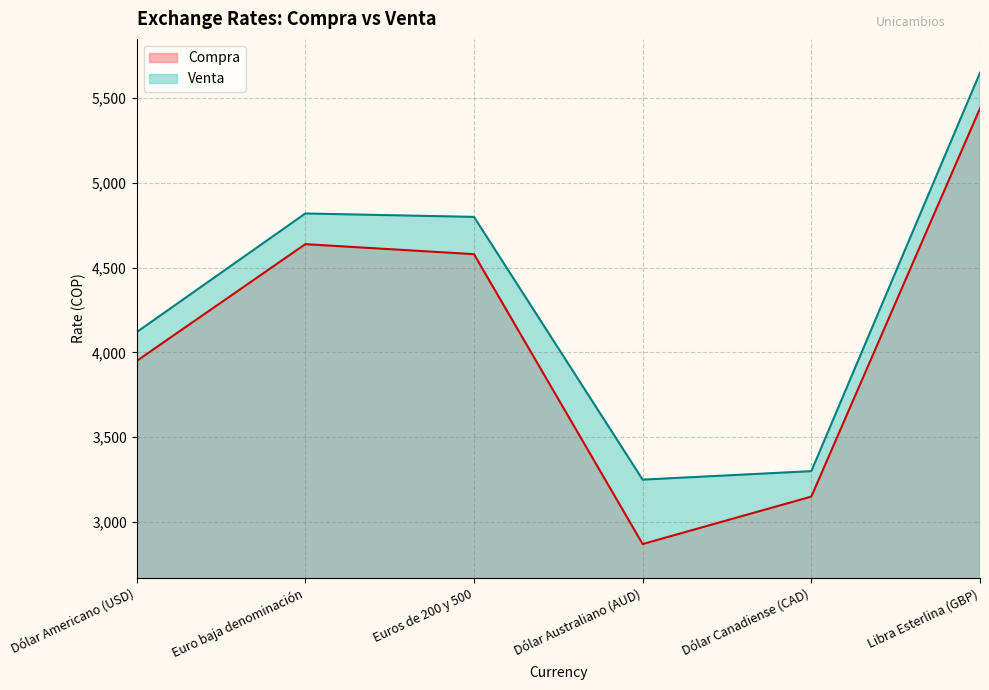

Which category has the highest value in the Compra series?

Libra Esterlina (GBP)